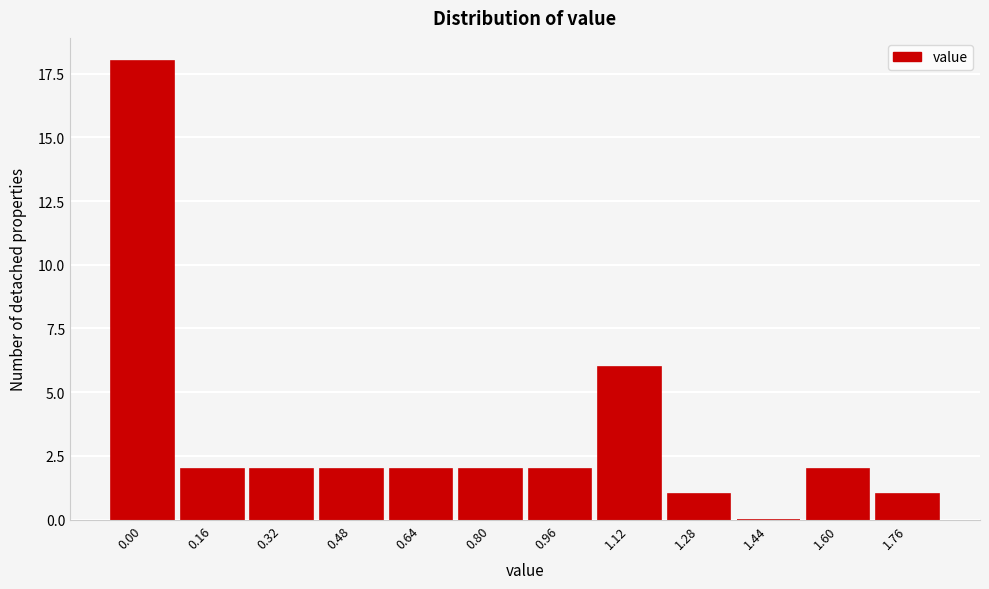

Reading left to right, what are all the values shown in this chart?

0.00=18	0.16=2	0.32=2	0.48=2	0.64=2	0.80=2	0.96=2	1.12=6	1.28=1	1.44=0	1.60=2	1.76=1